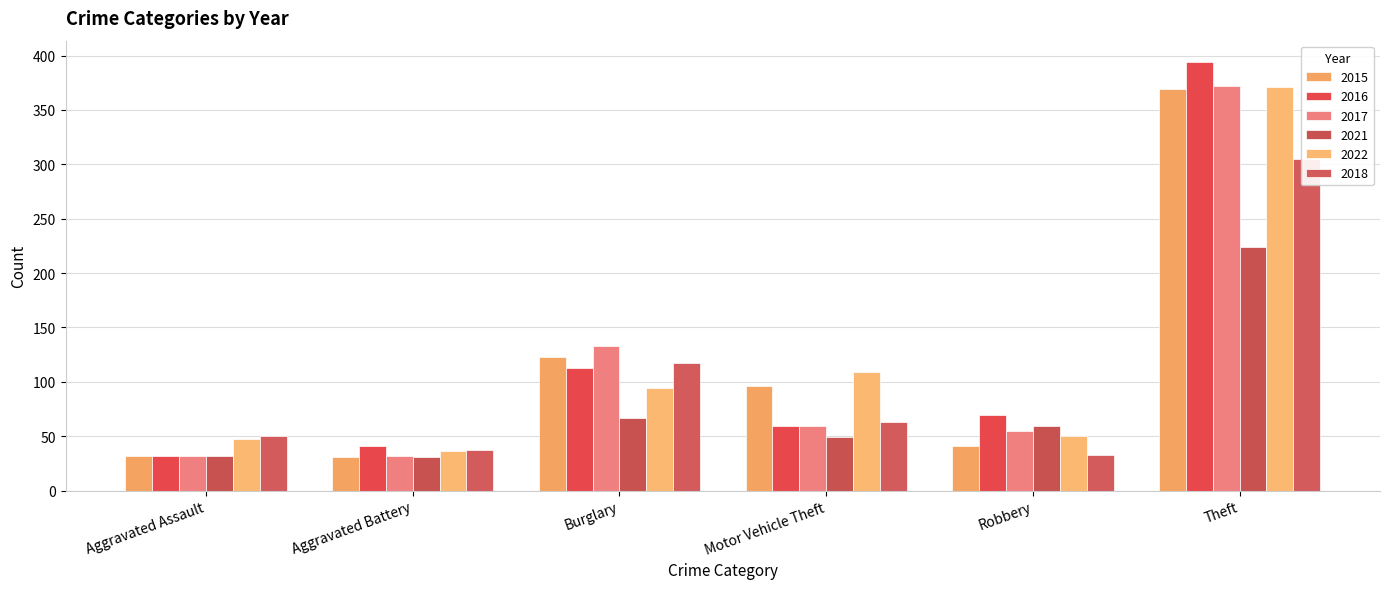

The 2017 series shows 352 at Total. True or false?

False